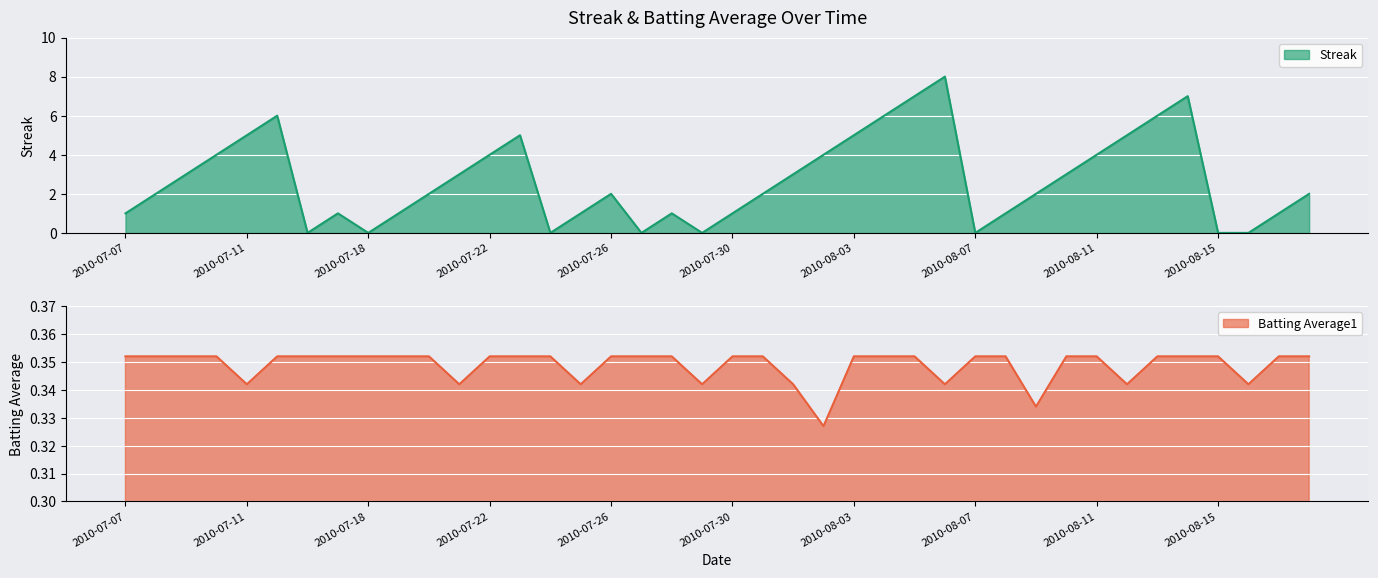

What is the total value across all series at 2010-07-09?

3.4